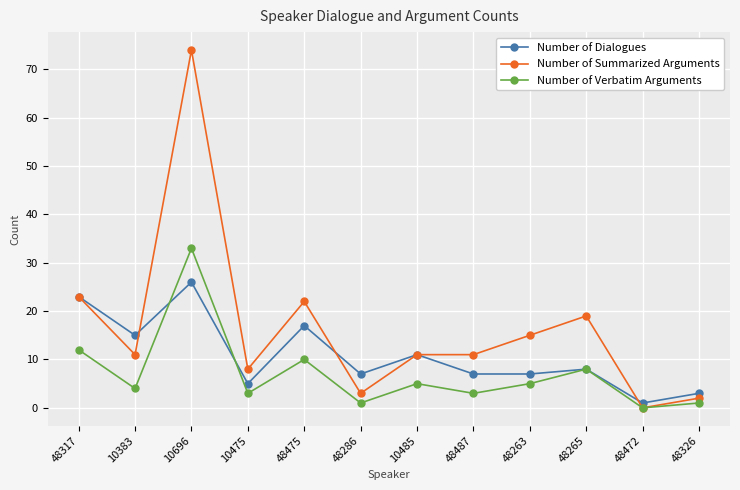

Reading right to left, extract all data points from this chart.

Number of Dialogues: 48326=3	48472=1	48265=8	48263=7	48487=7	10485=11	48286=7	48475=17	10475=5	10696=26	10383=15	48317=23
Number of Summarized Arguments: 48326=2	48472=0	48265=19	48263=15	48487=11	10485=11	48286=3	48475=22	10475=8	10696=74	10383=11	48317=23
Number of Verbatim Arguments: 48326=1	48472=0	48265=8	48263=5	48487=3	10485=5	48286=1	48475=10	10475=3	10696=33	10383=4	48317=12